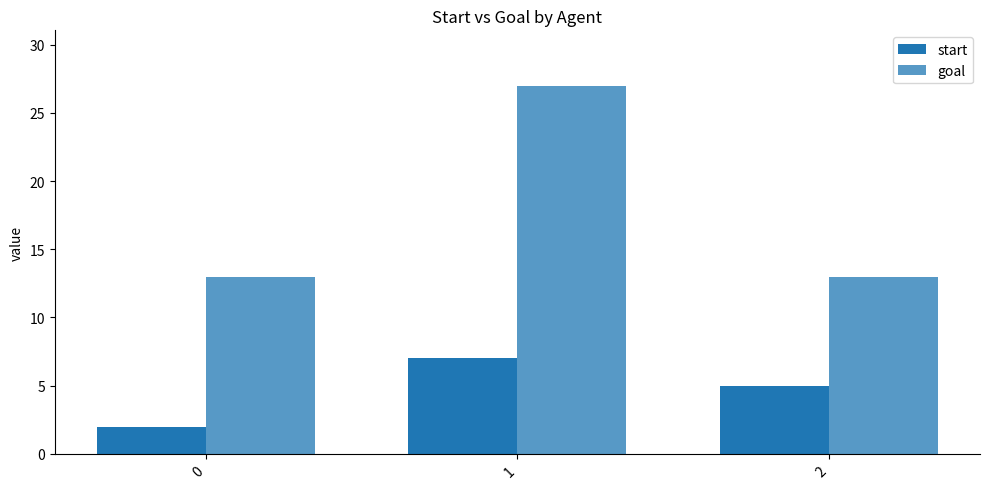

How many groups of bars are there?

3